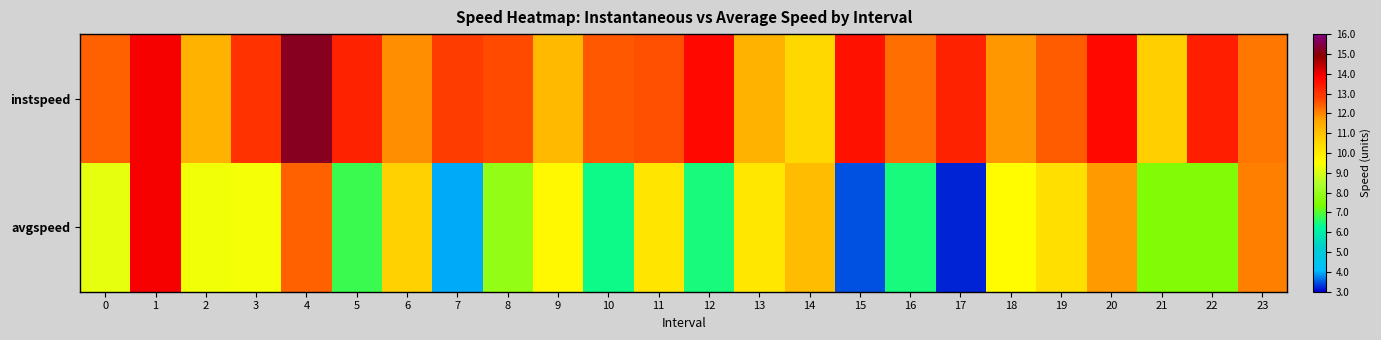

Between 6 and 14, which is larger?

6